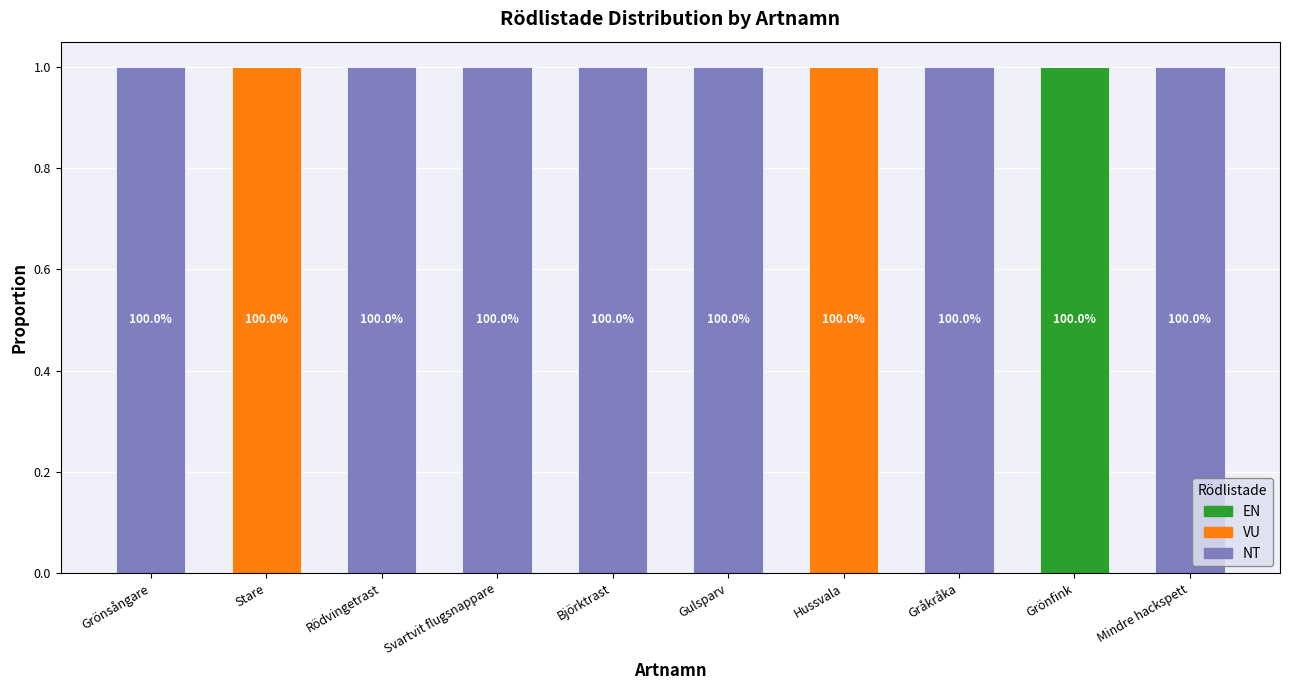

At which label does EN reach its peak?

Grönfink